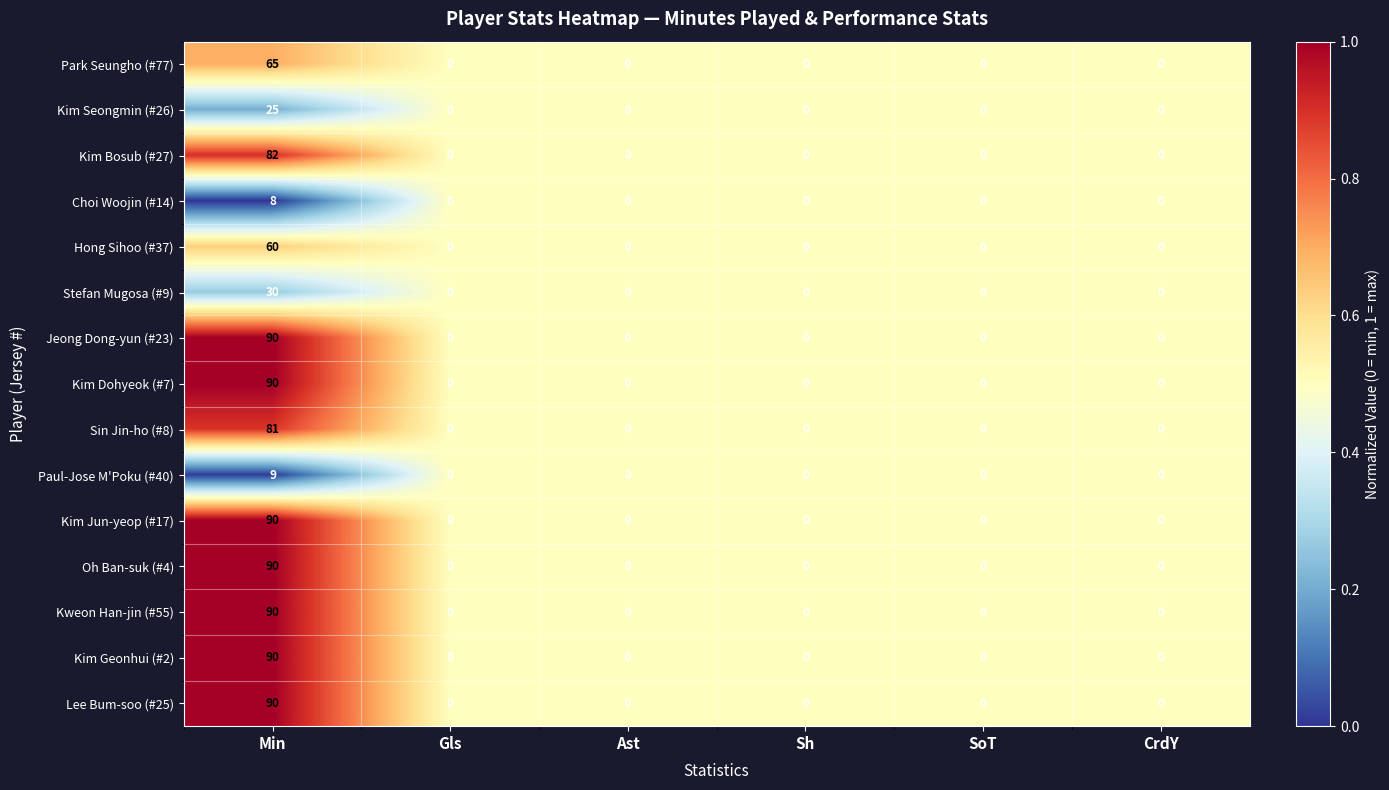

True or false: Sin Jin-ho (#8) has a value of 0 at Gls.

True